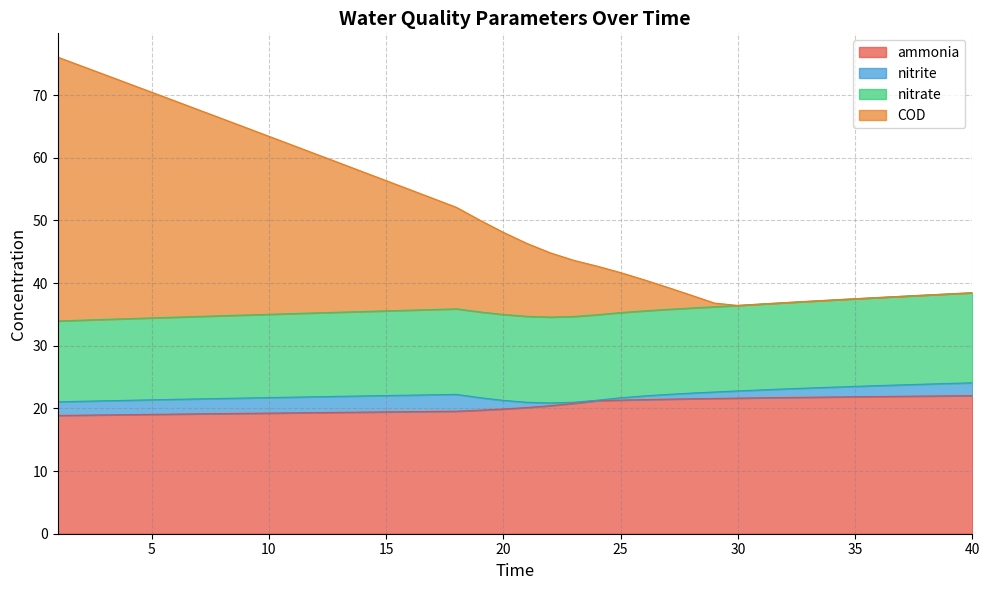

What is the minimum value for ammonia?

18.9